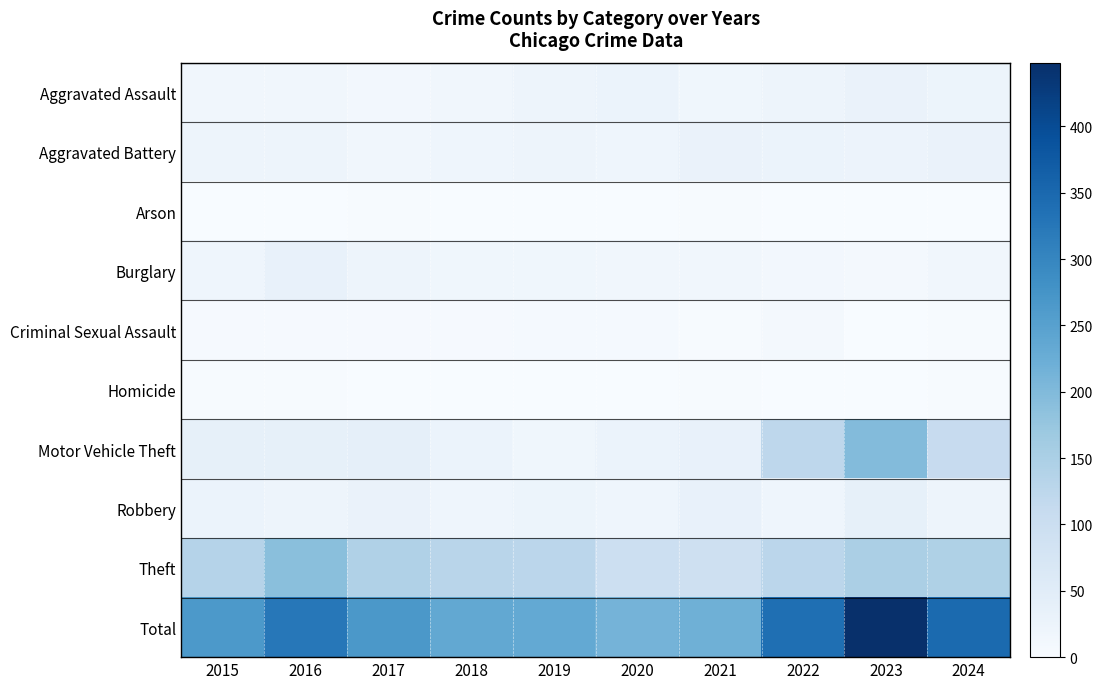

Count the number of categories in the chart.

10